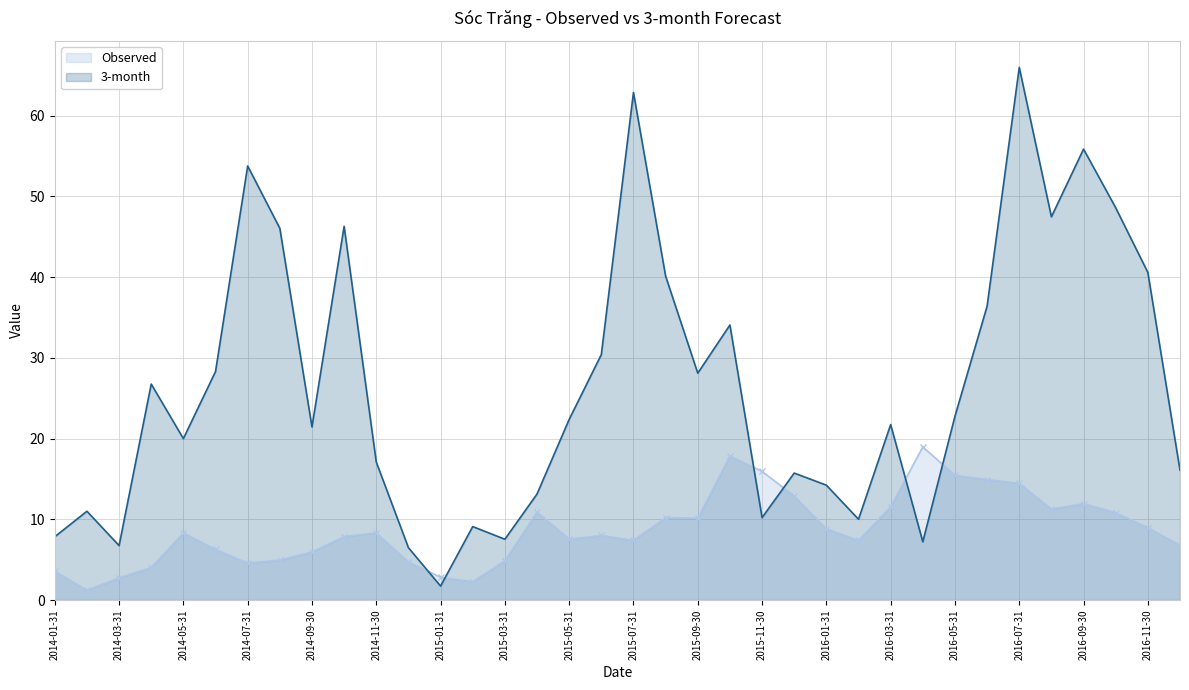

How many times do Observed and 3-month cross each other?

6